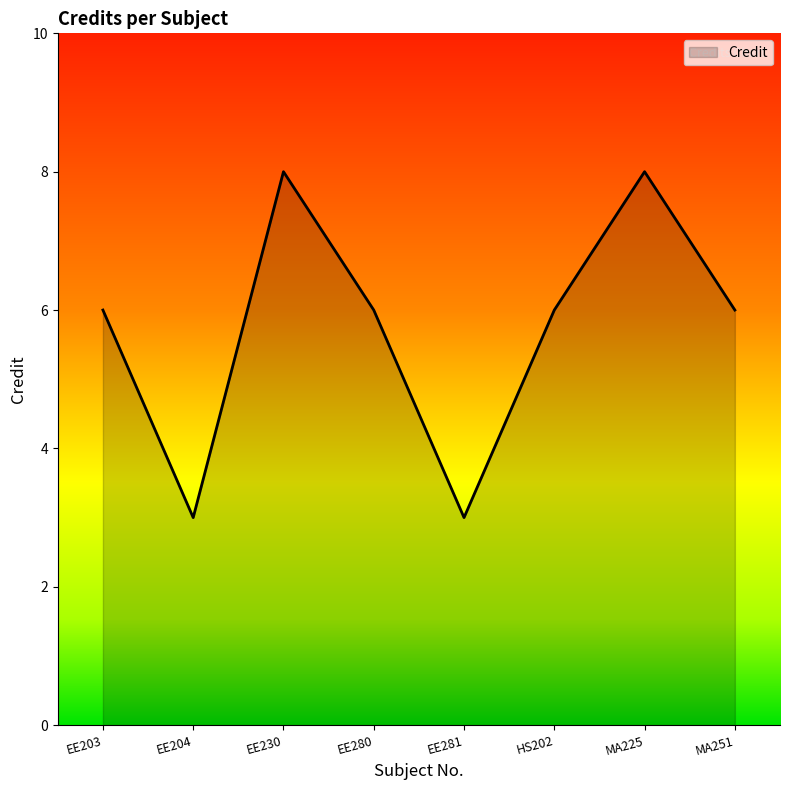

What position from the left is MA225?

7